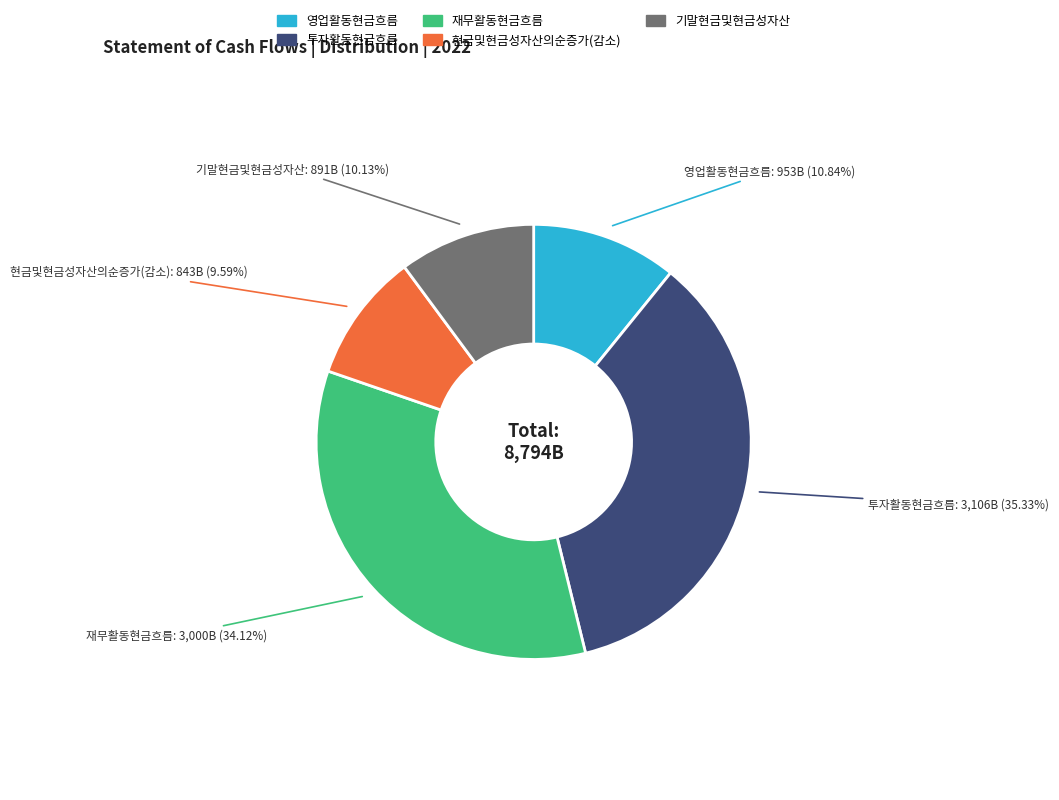

What percentage is NOT represented by 현금및현금성자산의순증가(감소)?

90.4%